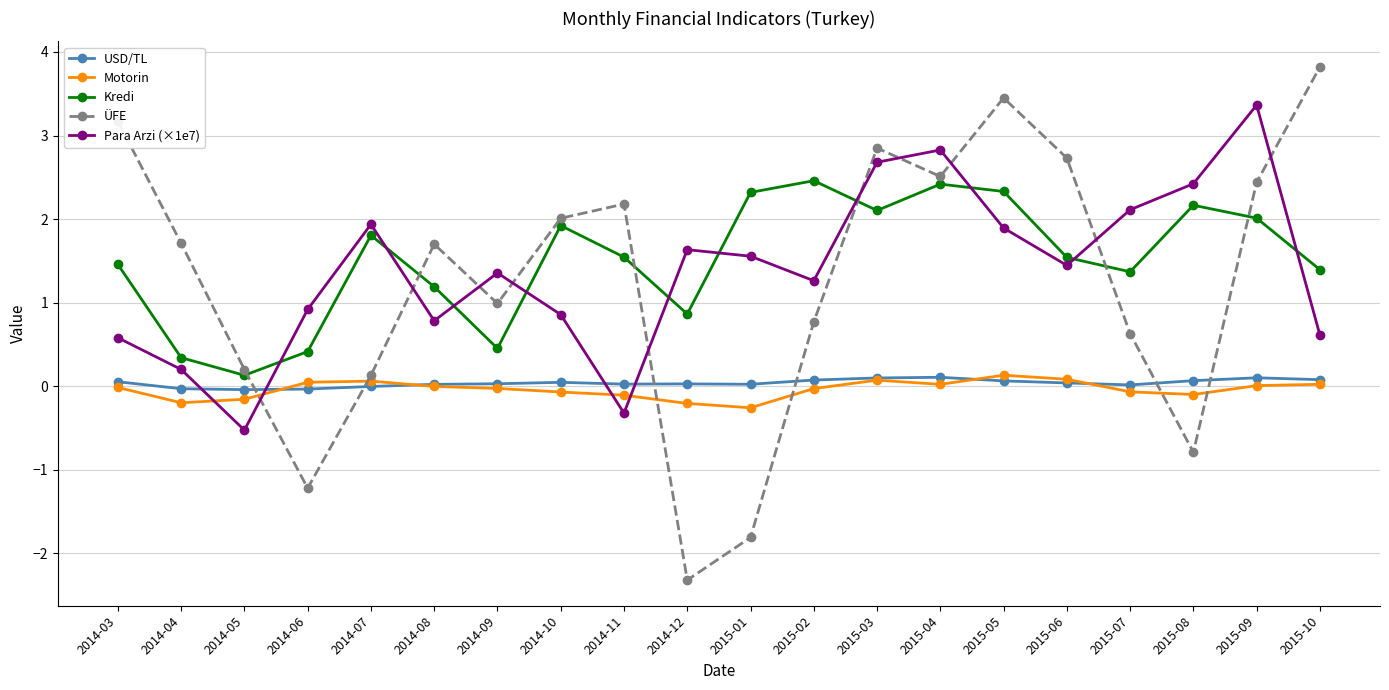

What is the difference between the maximum and minimum values in the Motorin series?

0.4